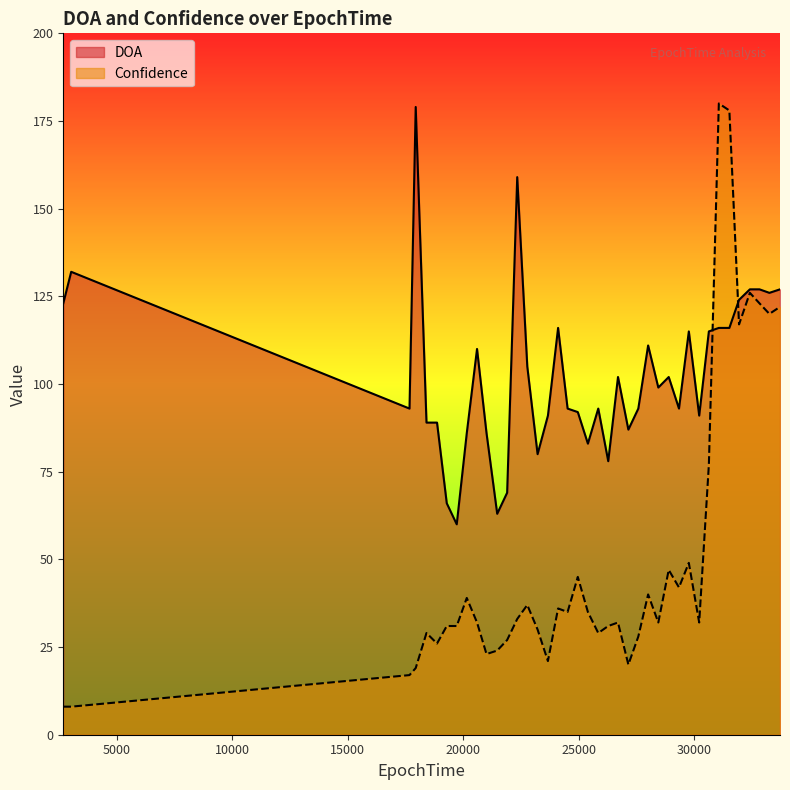

How many lines are shown in the chart?

2